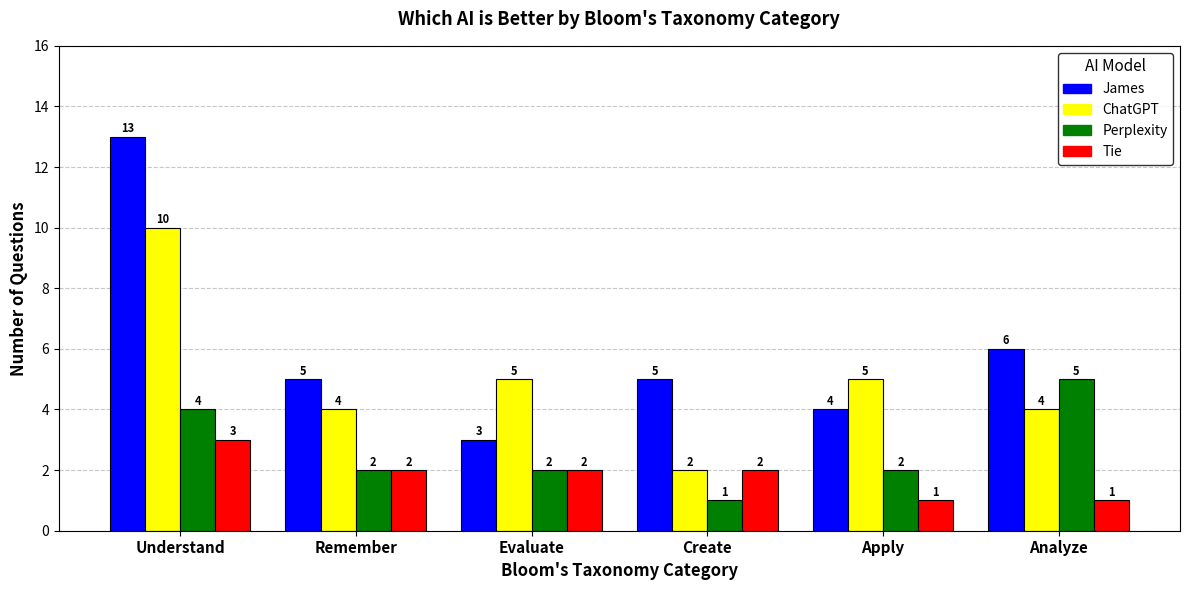

Rank the series by their maximum value, from highest to lowest.

James, ChatGPT, Perplexity, Tie